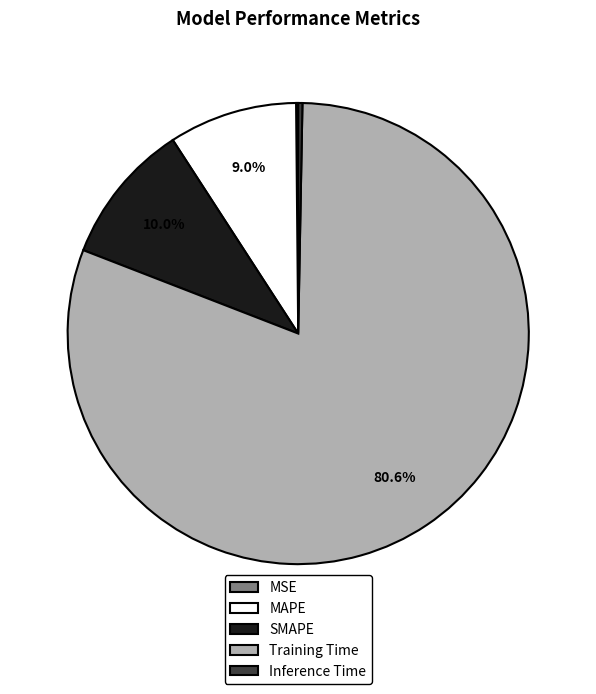

Between Training Time and MAPE, which is larger?

Training Time